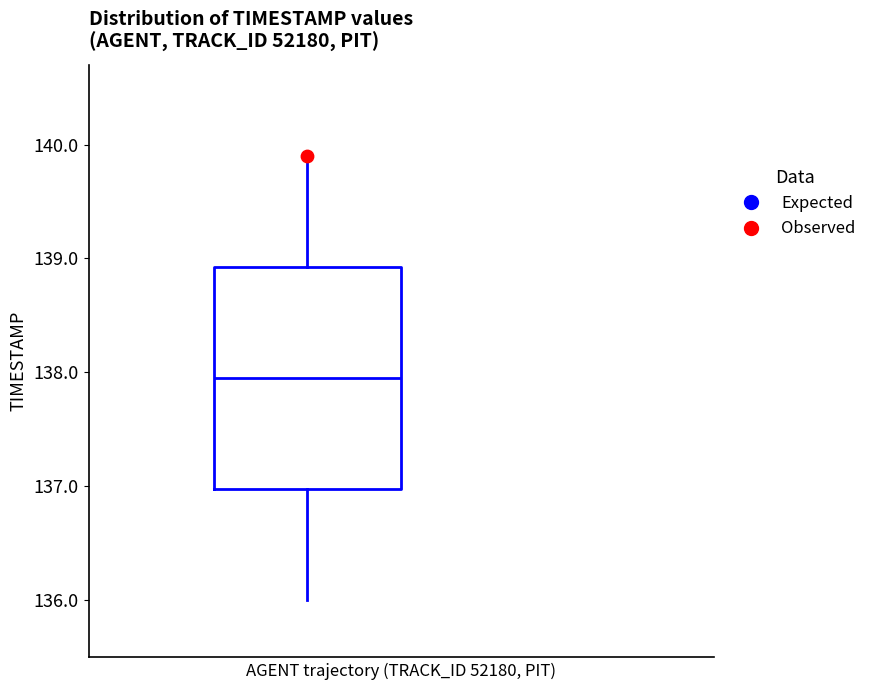

Where is the lower edge of the box on the y-axis? The values are not printed on the chart, so give them approximately, as read against the axis.

137.0